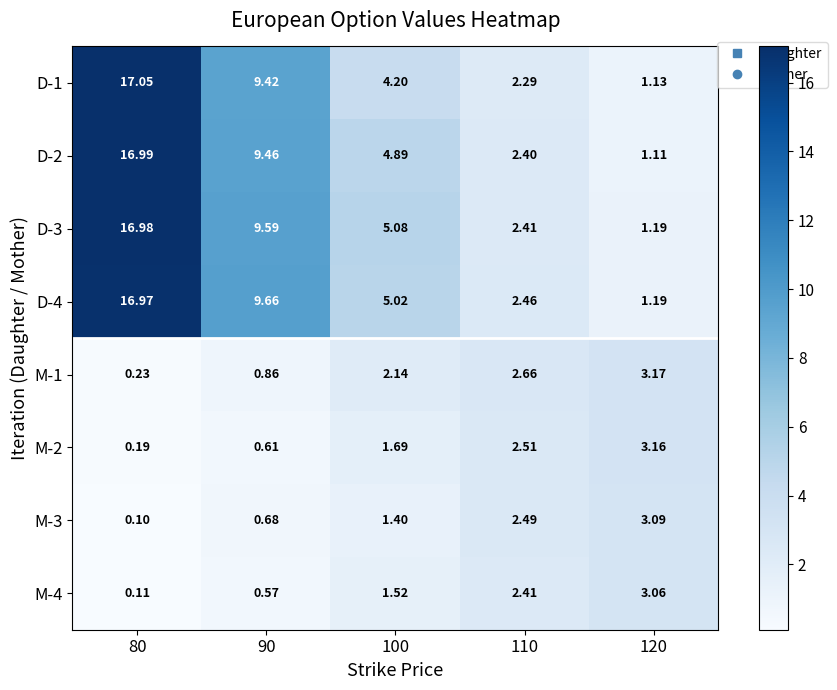

Is the value of M-1 at 120 greater than the value of D-2 at 90?

No